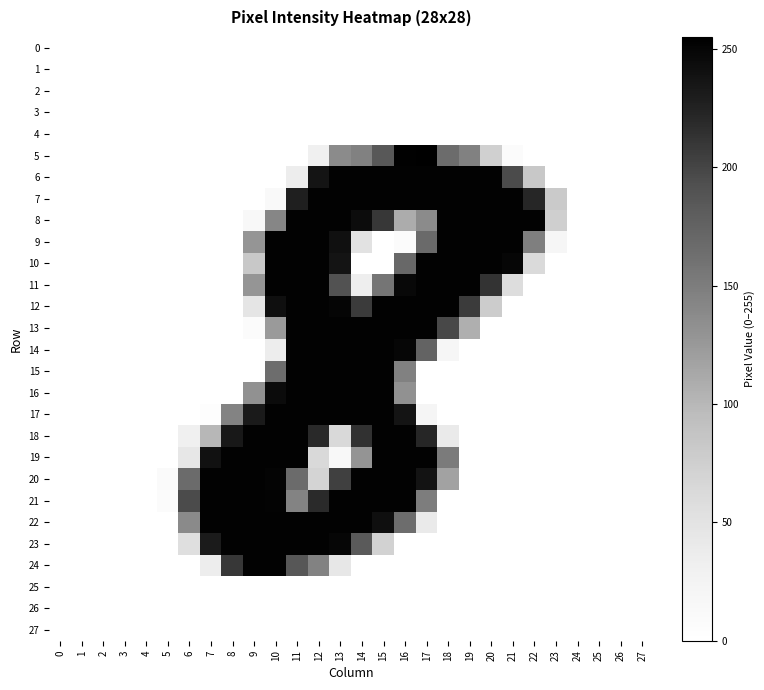

Which series has the widest spread of values?

5